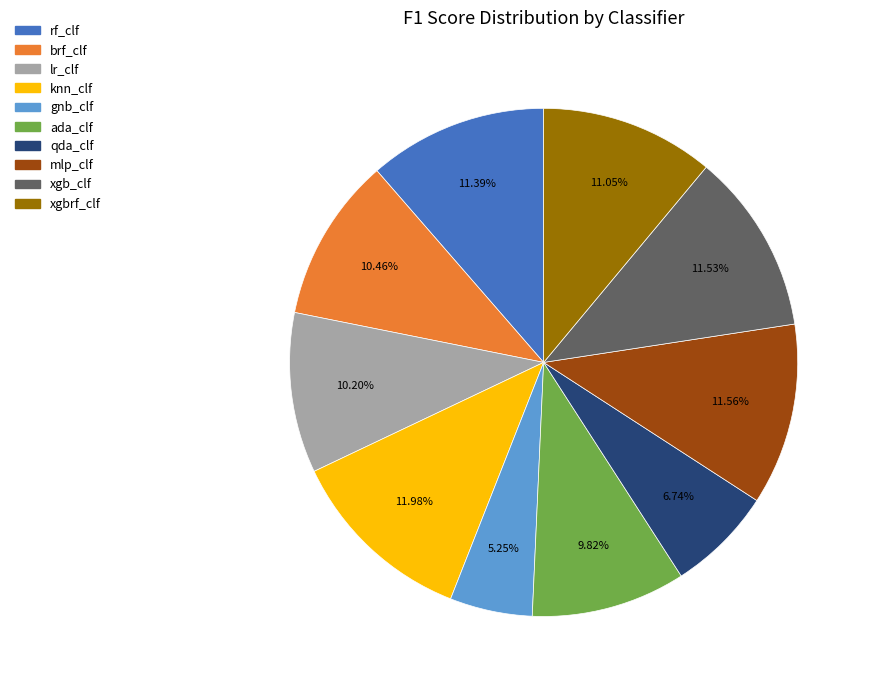

Which has a higher value, xgbrf_clf or brf_clf?

xgbrf_clf